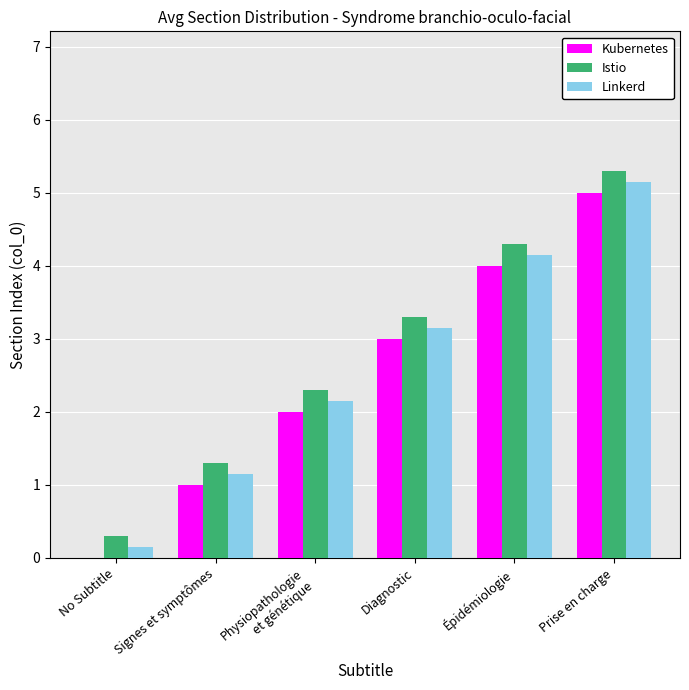

Is it true that Istio equals 5.3 at Prise en charge?

True